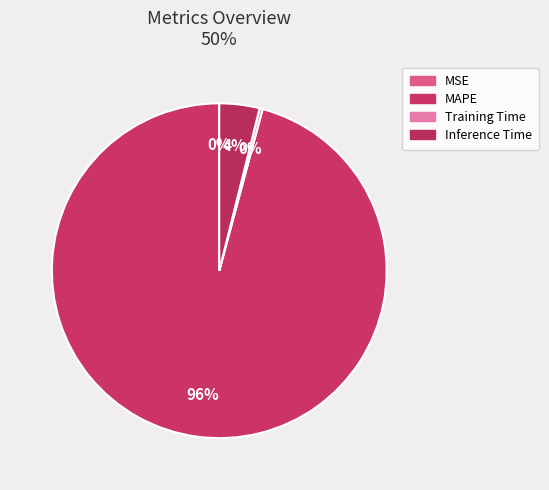

Which category accounts for the majority?

MAPE